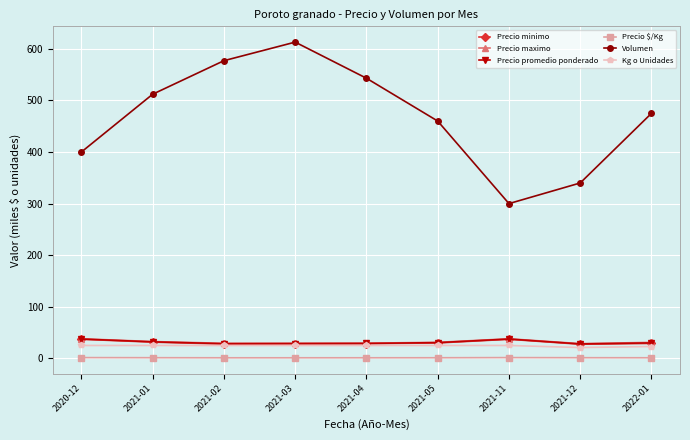

Does the chart display data point markers on the line(s)?

Yes